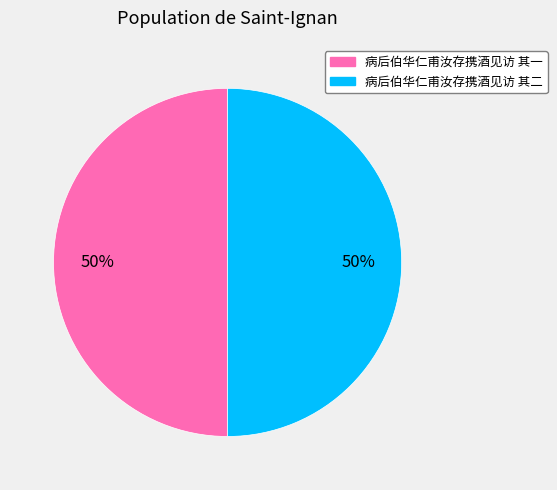

Combined, do 病后伯华仁甫汝存携酒见访 其一 and 病后伯华仁甫汝存携酒见访 其二 account for over 50%?

Yes